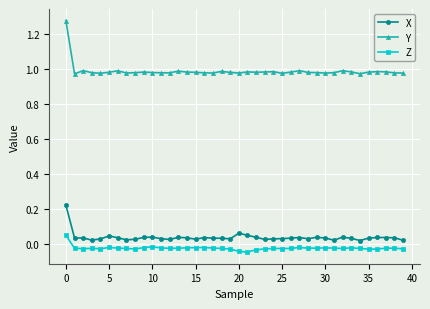

True or false: Z and X intersect in this chart.

False